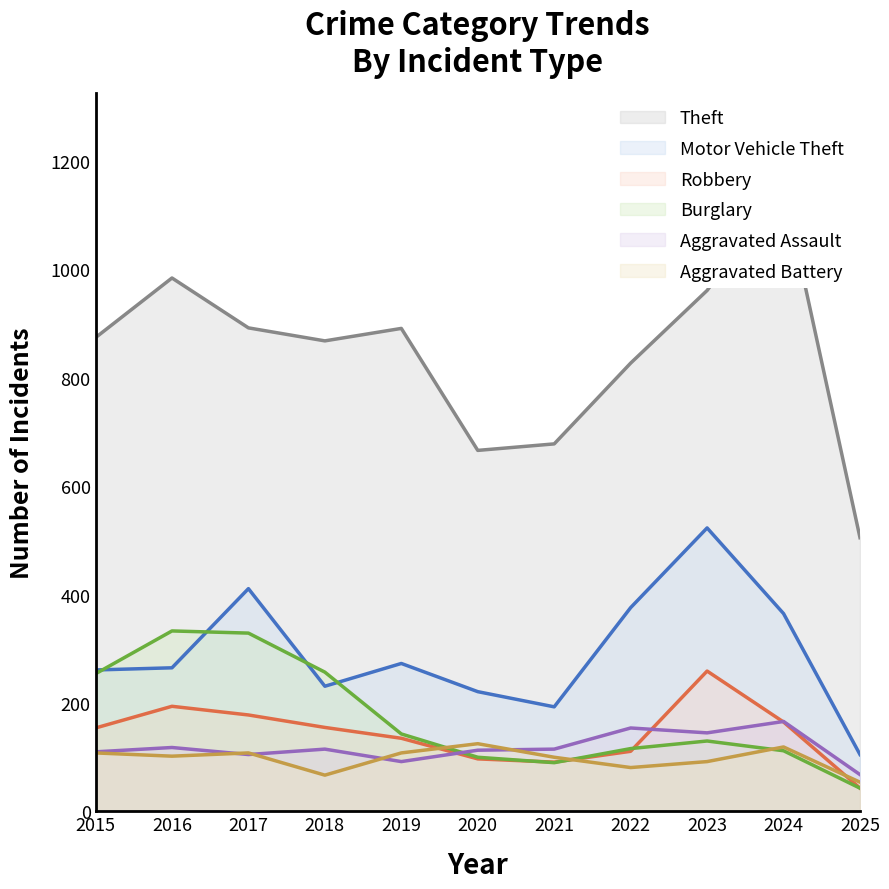

Count the number of categories in the chart.

11